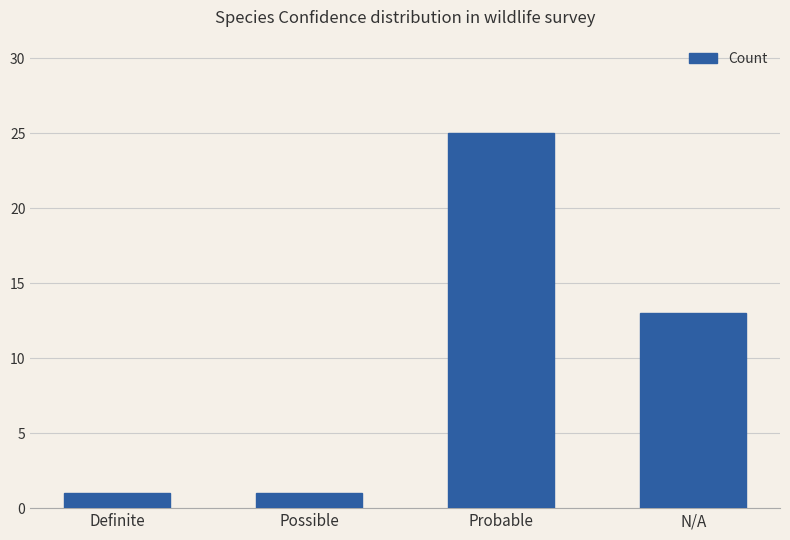

Reading right to left, what are all the values shown in this chart?

13	25	1	1